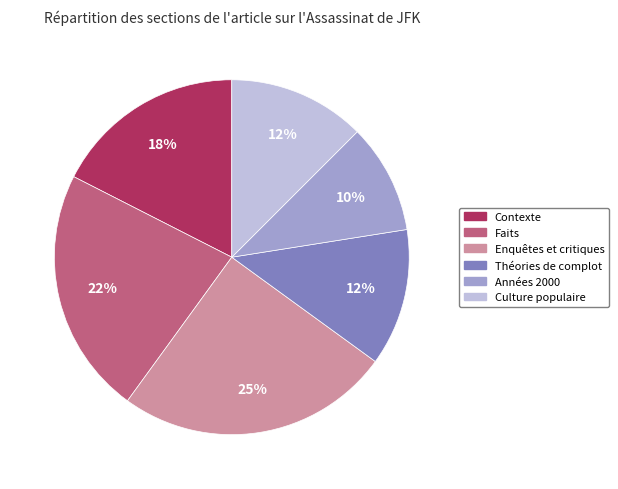

Approximately how many times larger is the value at Enquêtes et critiques compared to Années 2000?

2.5